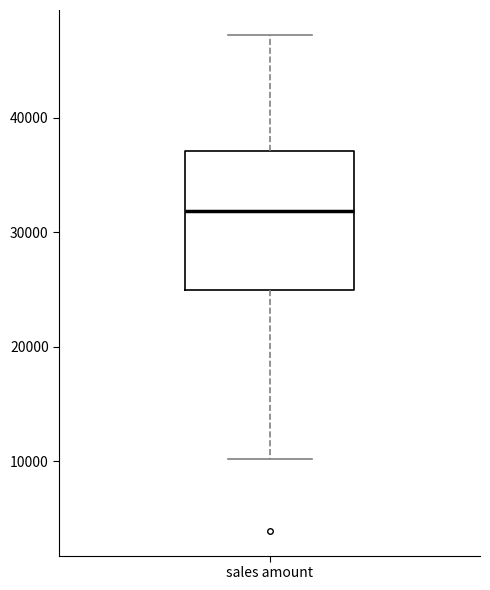

Read this box plot against the y-axis: the position of the median line, the range covered by the box, and the ends of both whiskers. The values are not printed on the chart, so give them approximately, as read against the axis.

median 32000, box 25000 to 37000, whiskers 10000 to 47000